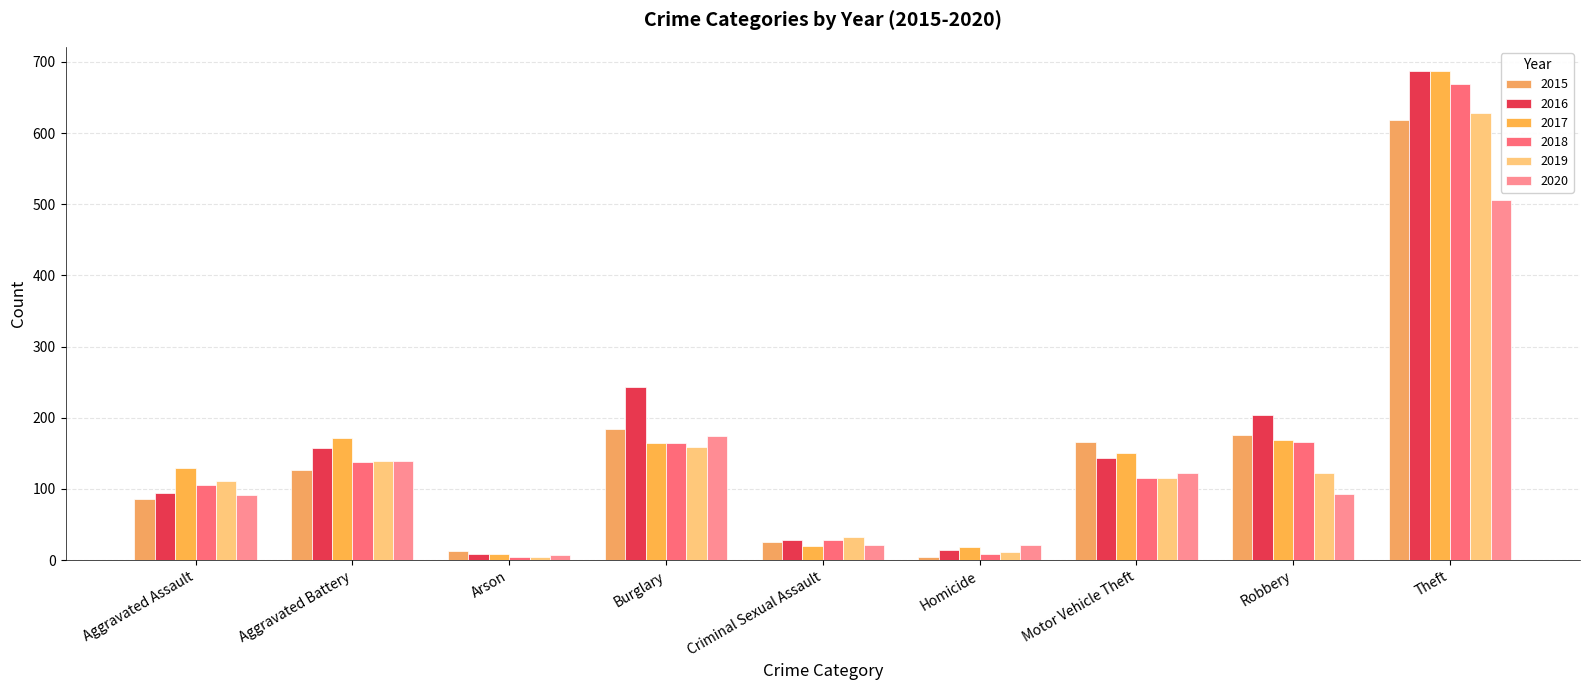

At which label does 2016 reach its minimum?

Arson